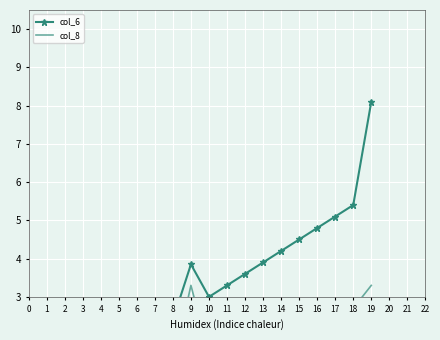

The col_6 series shows 2.3 at 16. True or false?

False